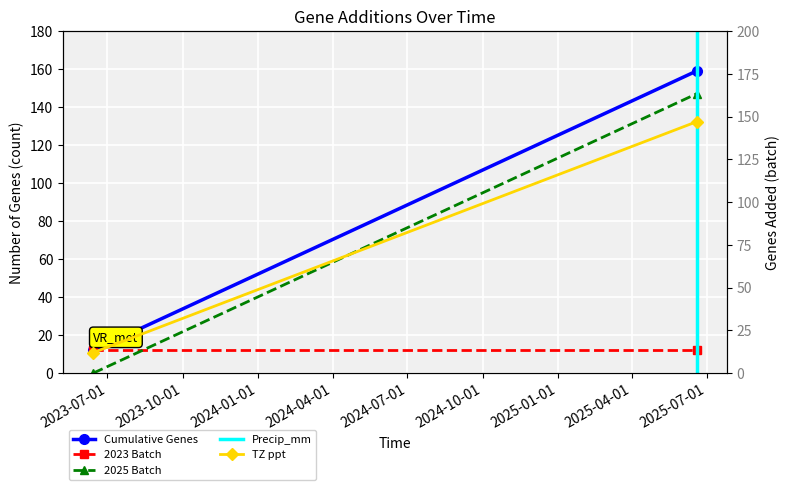

At which label is 2023 Batch closest to 12?

2023-07-01